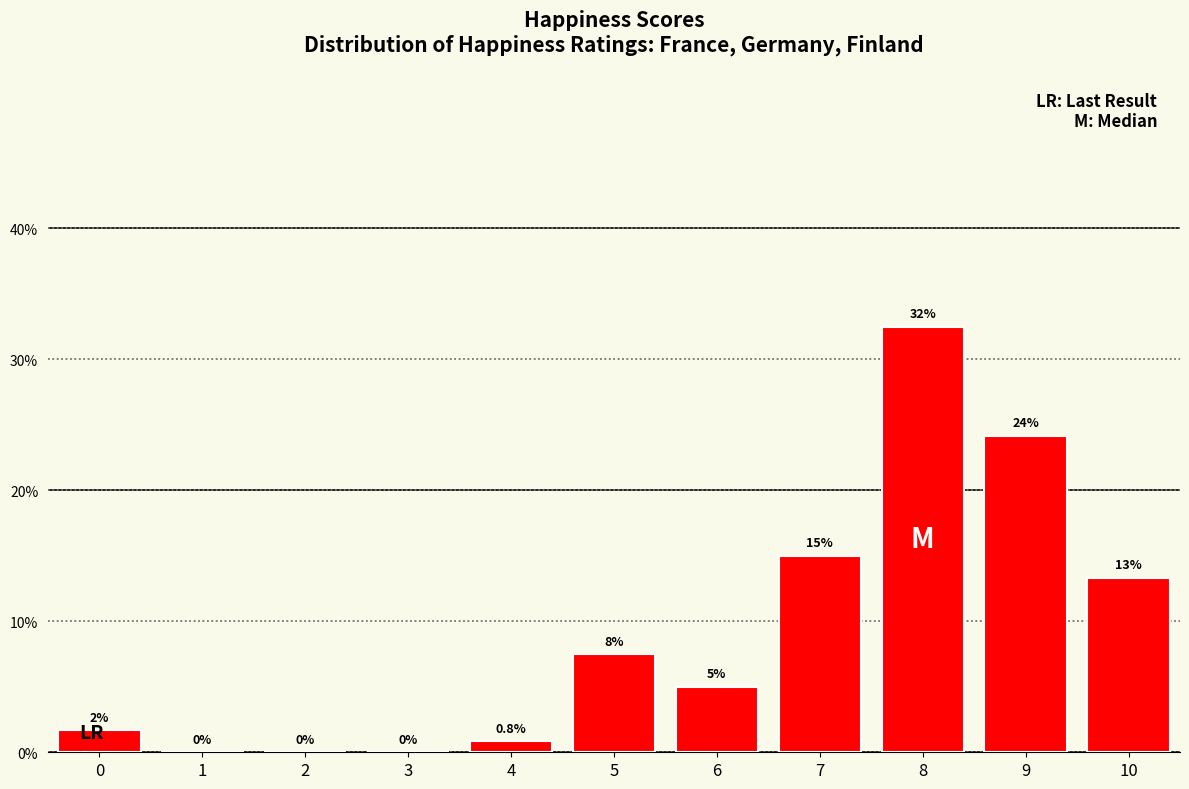

Over which range of the x-axis is the bar tallest?

7.5 to 8.5